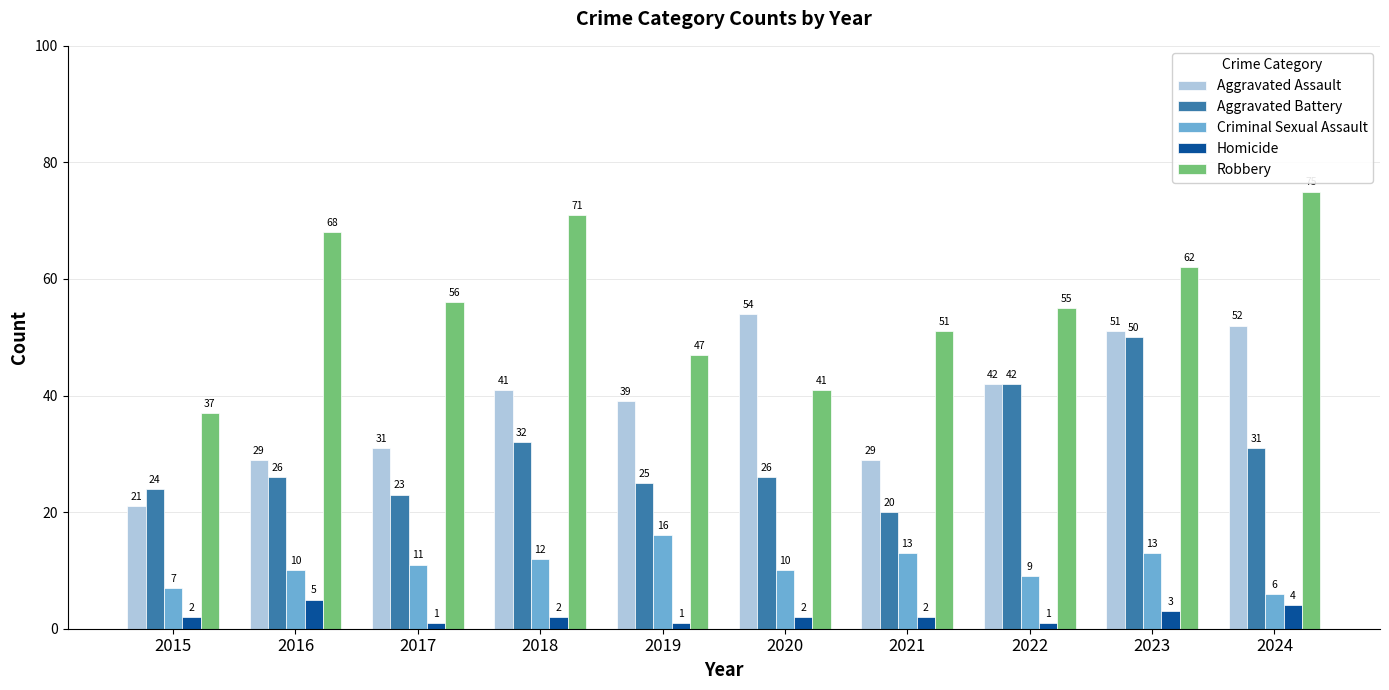

Which series has the largest total across all categories?

Robbery